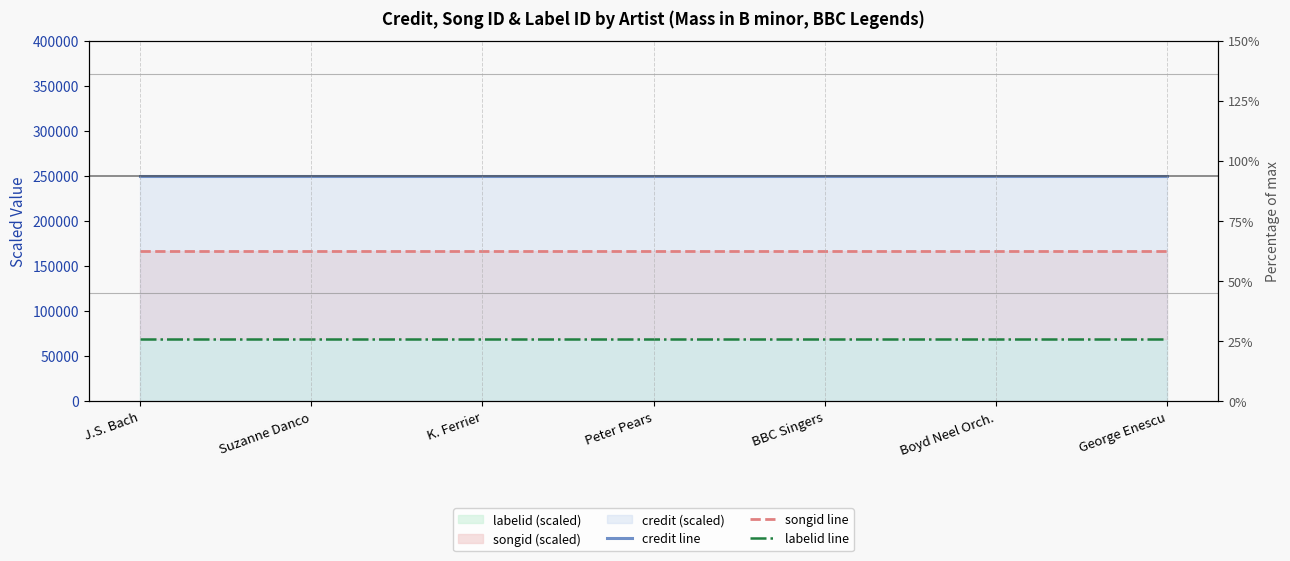

Reading right to left, list all the values displayed in this chart.

credit line: 250558.4	250558.4	250558.4	250558.4	250558.4	250558.4	250558.4
songid line: 167038.9	167038.9	167038.9	167038.9	167038.9	167038.9	167038.9
labelid line: 69599.6	69599.6	69599.6	69599.6	69599.6	69599.6	69599.6